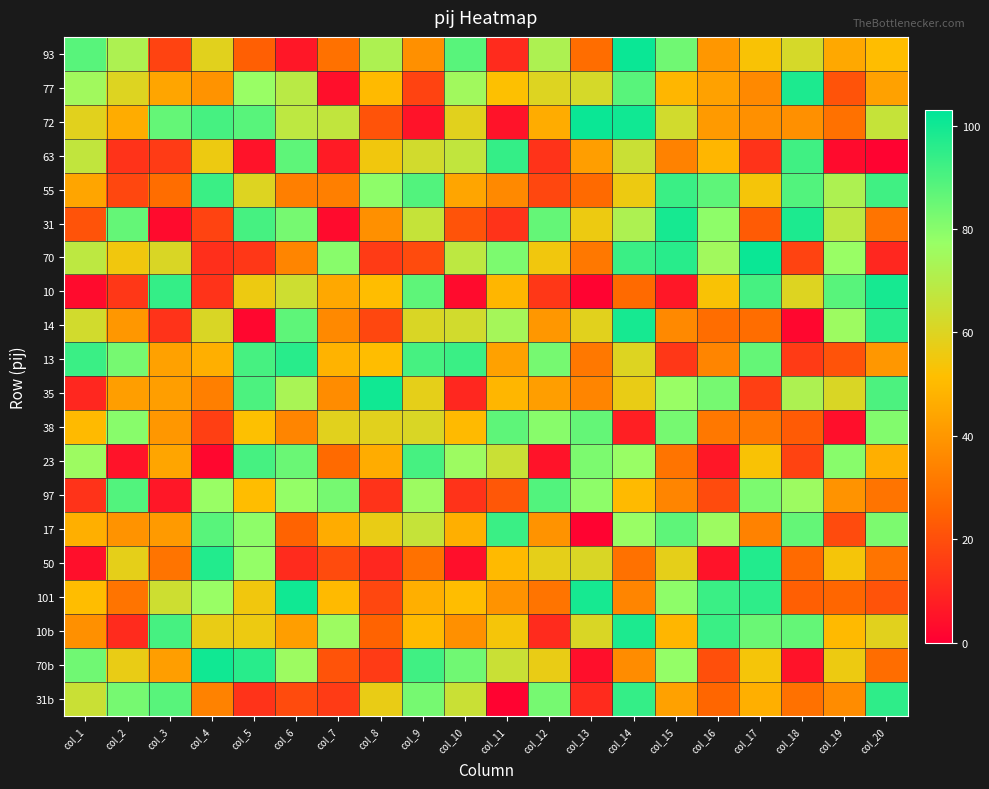

What is the spread (max minus min) of values at col_17?

88